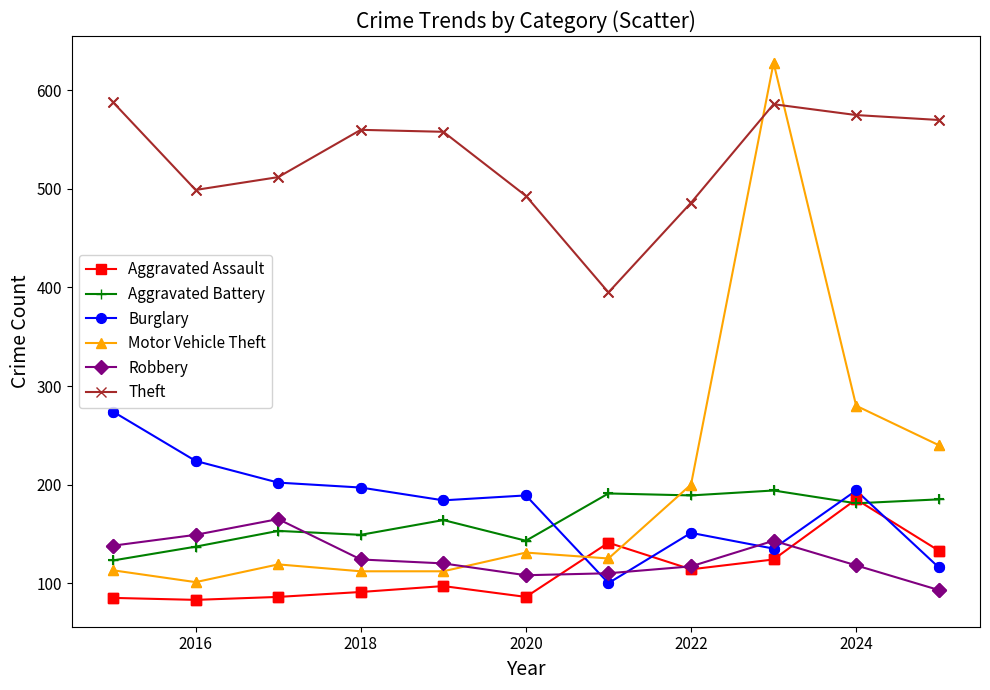

At how many categories does at least one series exceed 539?

6